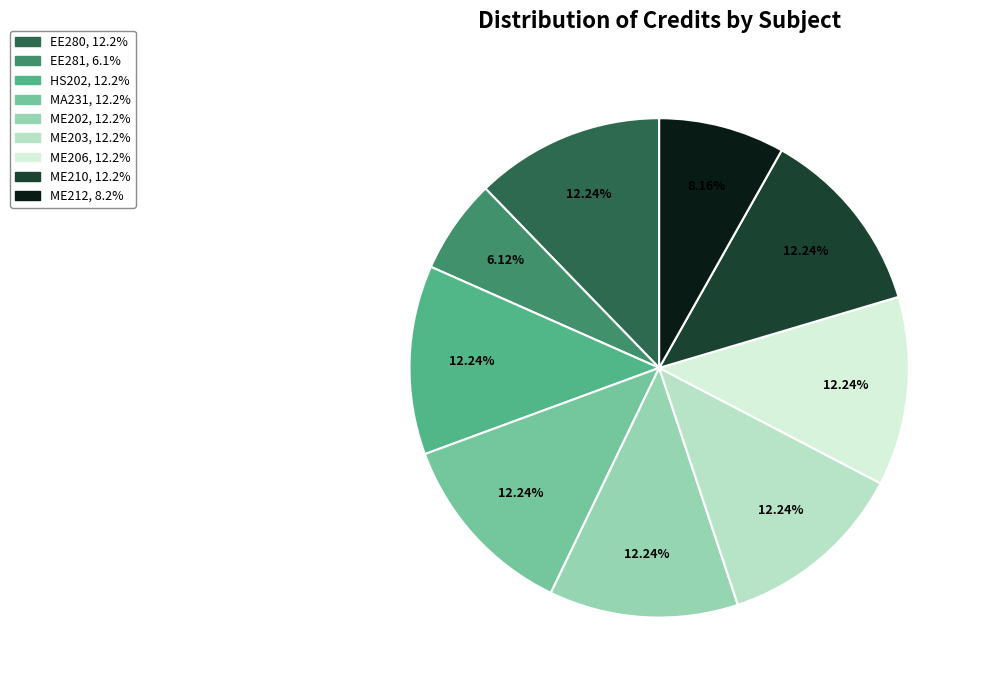

Between EE280 and ME212, which is larger?

EE280